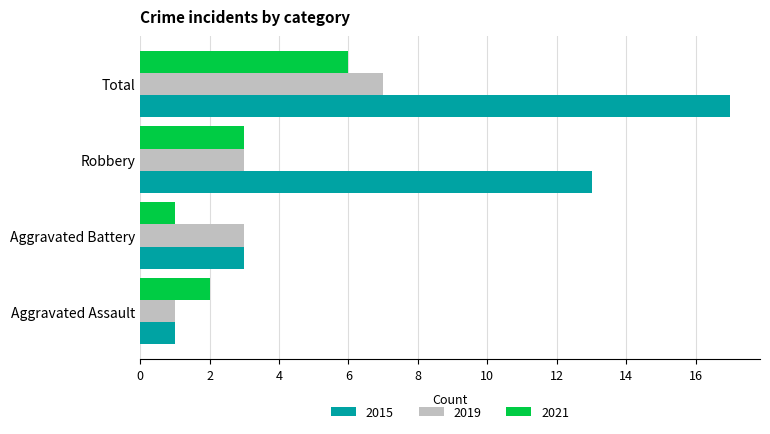

What is the difference between the highest and lowest values at Aggravated Assault?

1